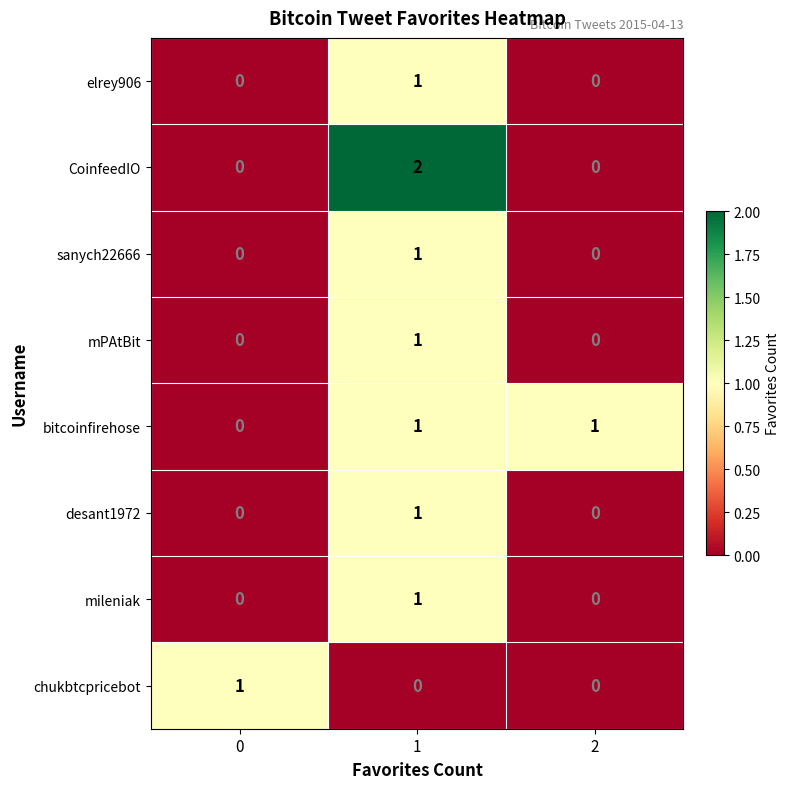

What is the maximum value shown in the chart?

2